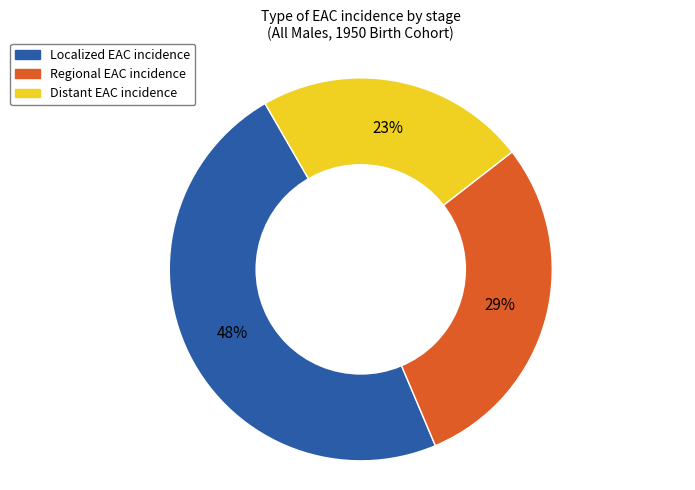

To the nearest percent, what is the difference between the largest and smallest slice percentages?

25%